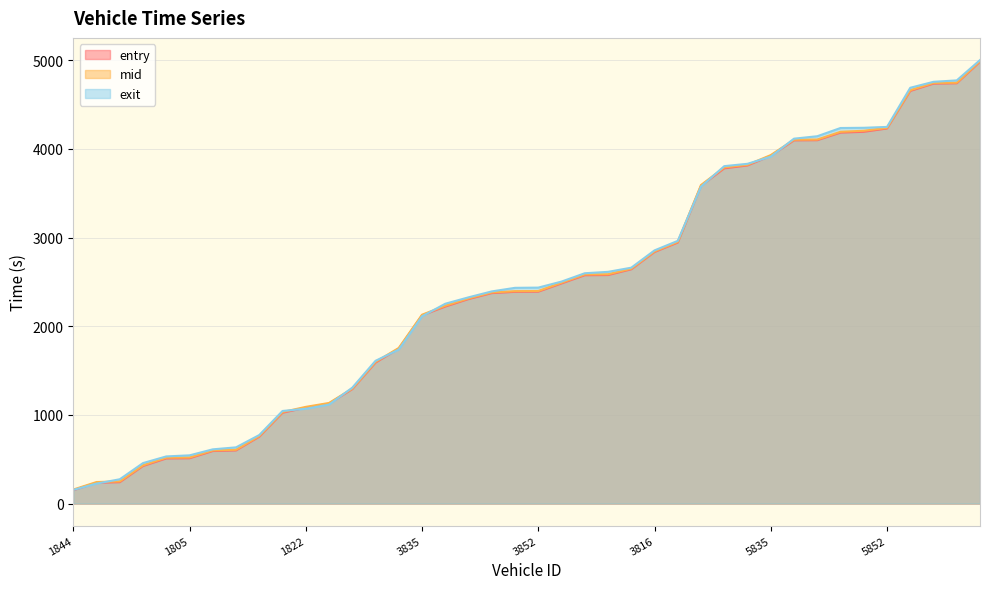

Reading left to right, extract all data points from this chart.

entry: 150.1	234.3	240.8	423.3	508.6	510.9	592.2	599.0	754.0	1024.4	1081.6	1127.2	1290.5	1589.6	1747.7	2122.8	2222.1	2306.6	2373.9	2388.3	2390.0	2482.9	2575.7	2577.6	2642.5	2837.7	2943.9	3584.8	3781.3	3814.1	3922.9	4097.2	4098.9	4184.4	4193.5	4230.9	4654.6	4737.0	4741.2	4983.9
mid: 157.5	242.5	249.4	431.5	517.2	519.1	599.4	606.3	761.2	1032.0	1090.3	1134.3	1296.5	1597.6	1755.2	2130.1	2231.0	2314.3	2381.2	2395.5	2397.4	2491.0	2584.3	2586.2	2649.4	2844.5	2951.4	3593.3	3792.2	3821.1	3931.0	4104.4	4106.2	4193.5	4205.1	4238.3	4662.5	4745.0	4747.5	4991.2
exit: 153.3	224.8	273.6	456.2	531.3	543.4	611.2	633.6	772.5	1044.0	1069.1	1115.7	1306.6	1609.8	1736.9	2111.7	2253.7	2326.0	2392.9	2433.2	2435.7	2503.7	2597.7	2613.4	2660.6	2855.6	2963.0	3575.1	3806.0	3832.5	3913.3	4116.0	4143.5	4236.3	4238.7	4248.6	4690.1	4757.4	4773.4	5002.8